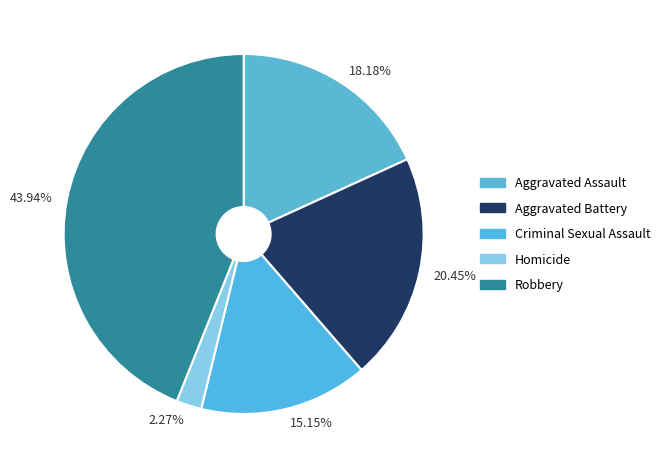

Is the sum of 2.27% and 18.18% greater than half?

No